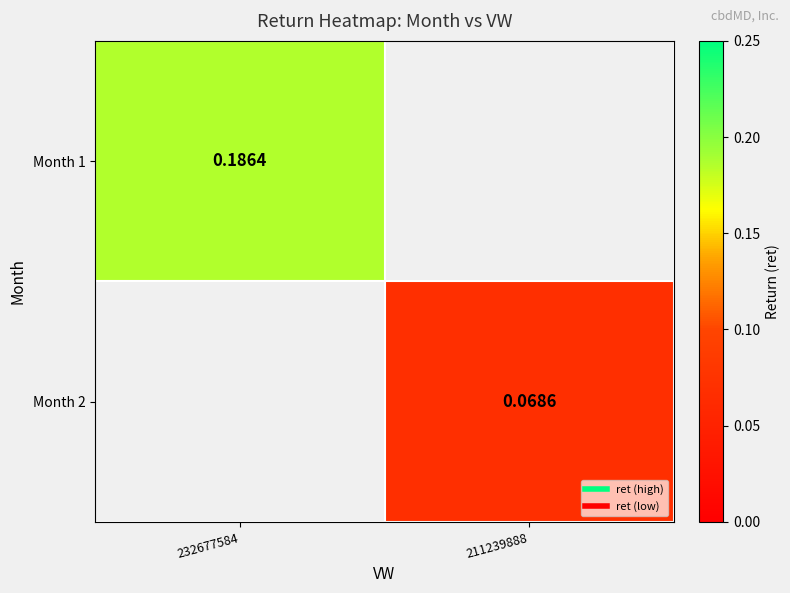

How many series are shown in this chart?

2